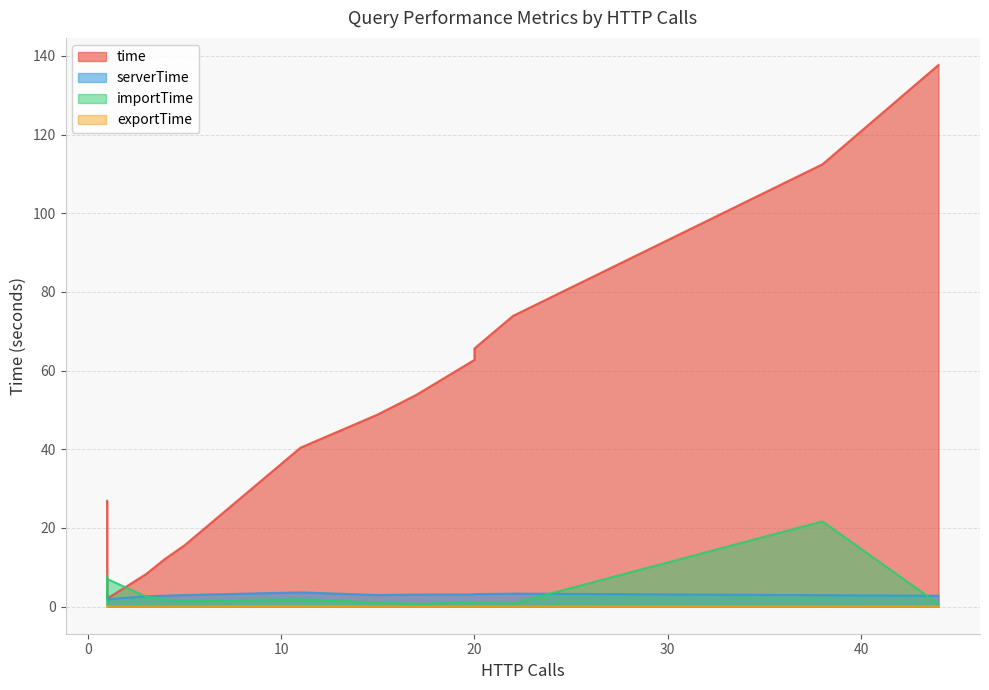

True or false: time and exportTime intersect in this chart.

False